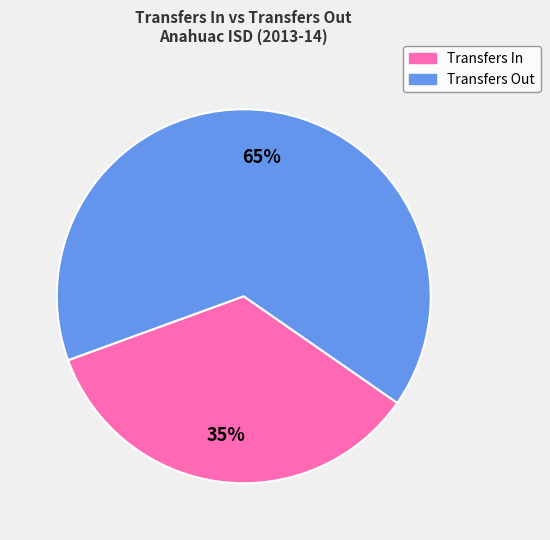

Count the number of slices in the pie.

2